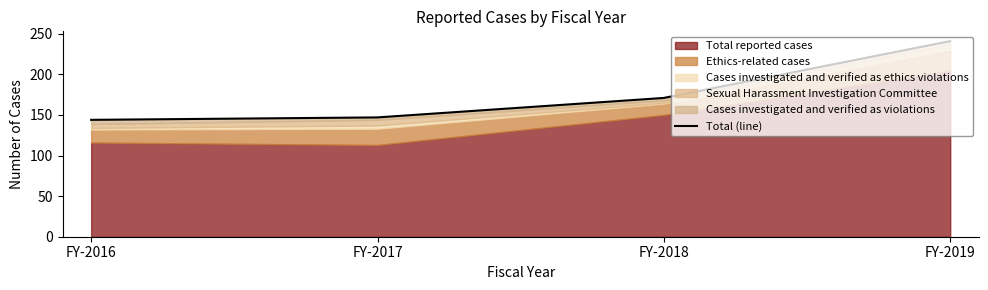

Reading right to left, transcribe all the data shown in this chart.

241	171	147	144